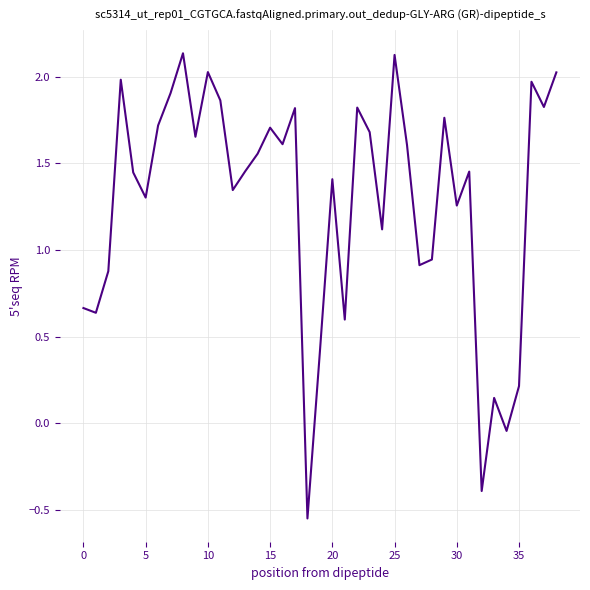

What is the difference between the maximum and minimum values?

2.7